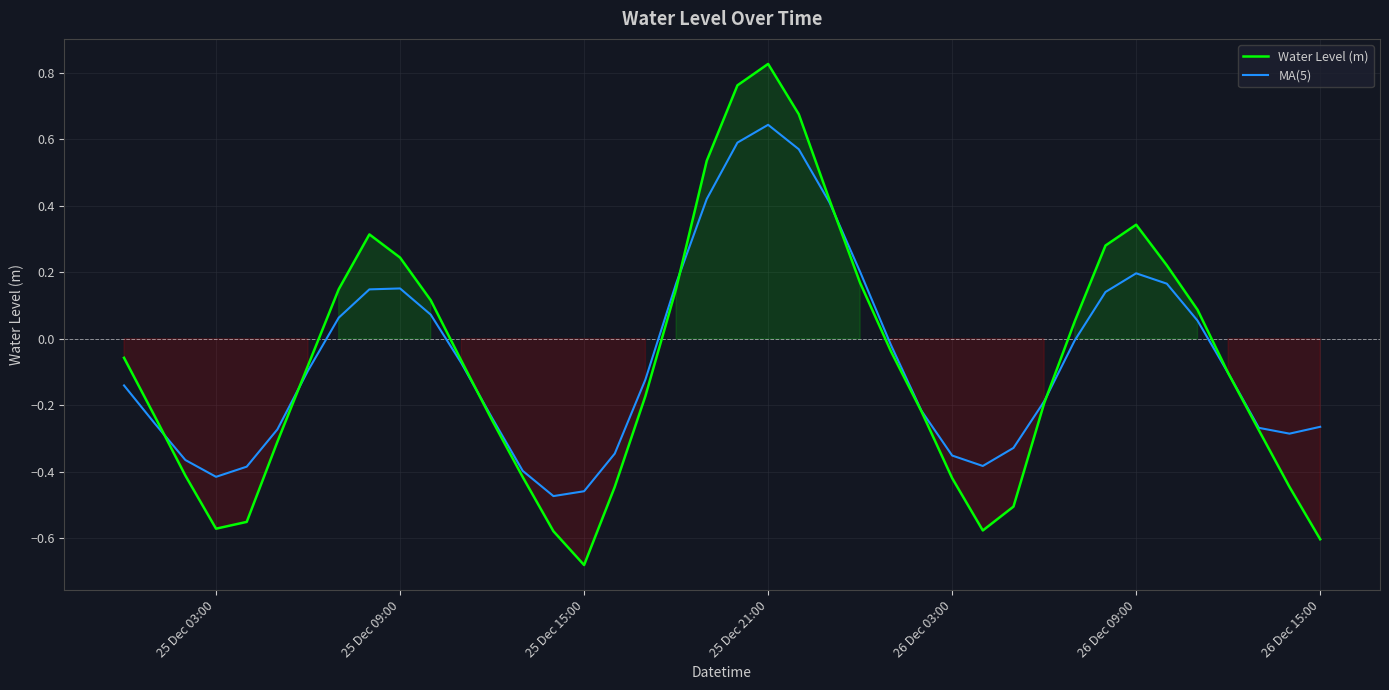

True or false: Water Level (m) has a value of 1.5 at 25 Dec 21:00.

False